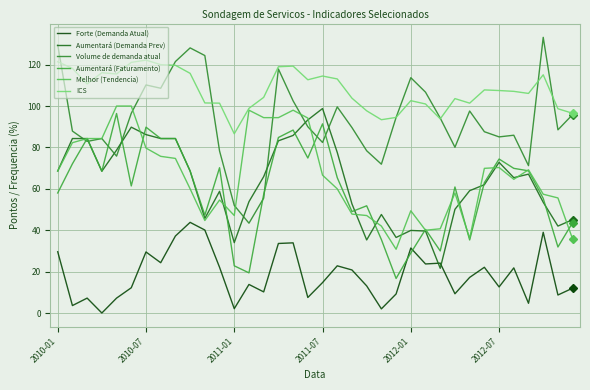

Does the chart have visible grid lines?

Yes